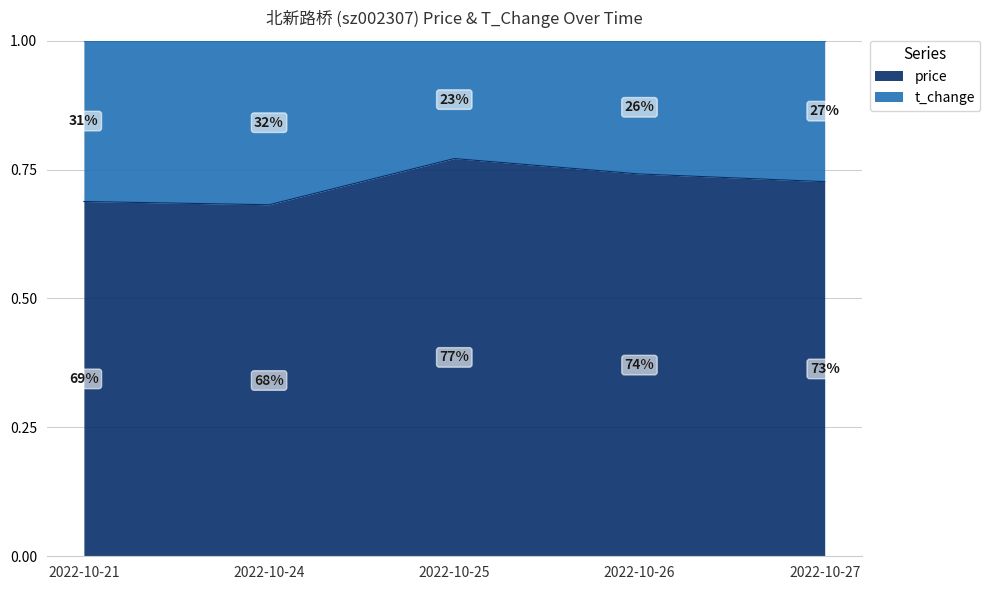

Reading right to left, transcribe all the data shown in this chart.

0.7	0.7	0.8	0.7	0.7